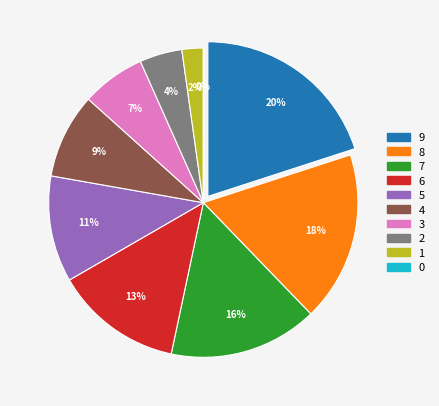

Is there a majority slice in this chart?

No